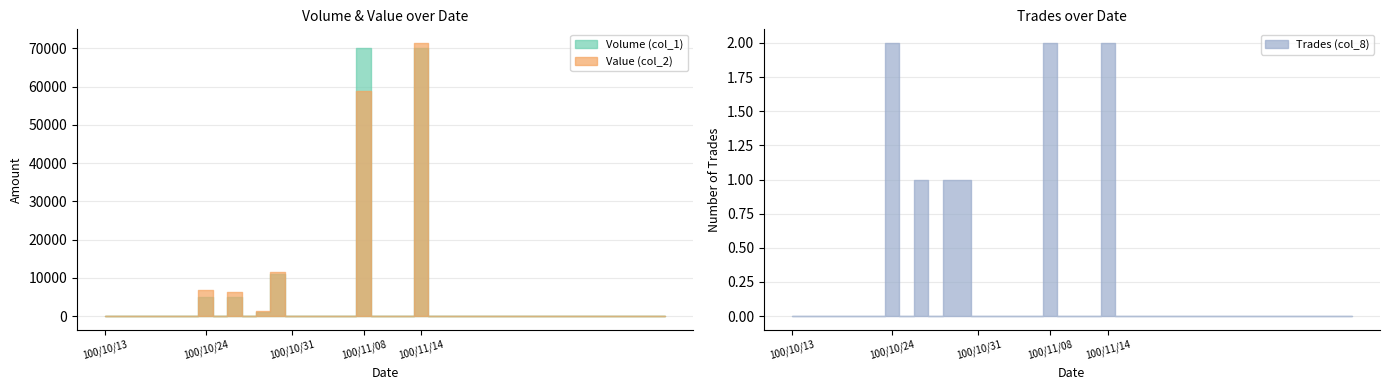

What is the difference between the second highest and second lowest values in the Value (col_2) series?

58800